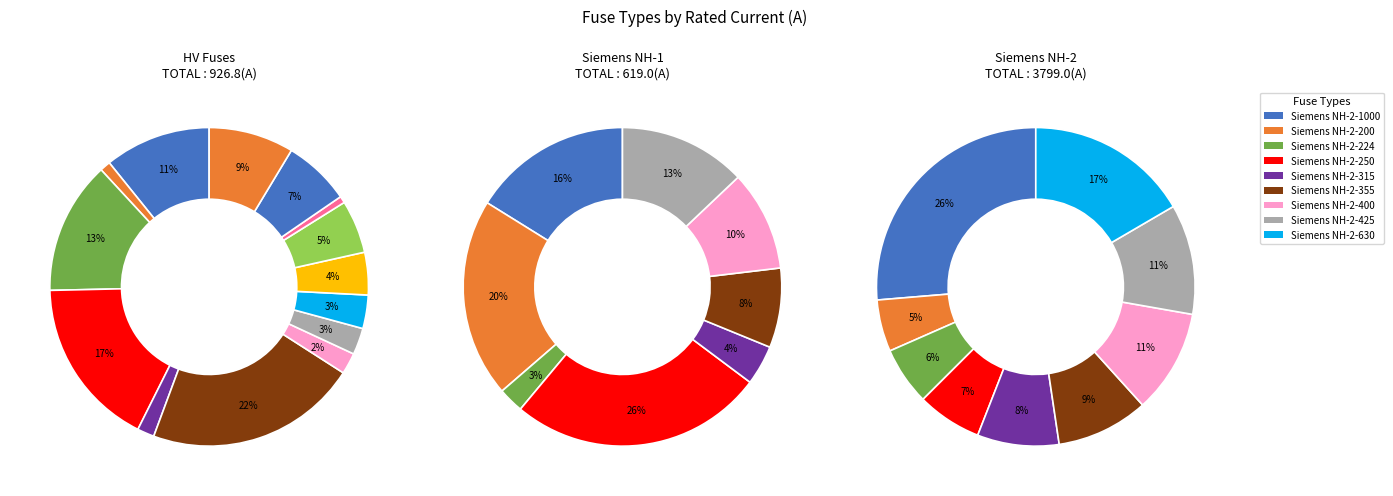

Which category has the biggest portion of the pie?

Siemens NH-2-1000